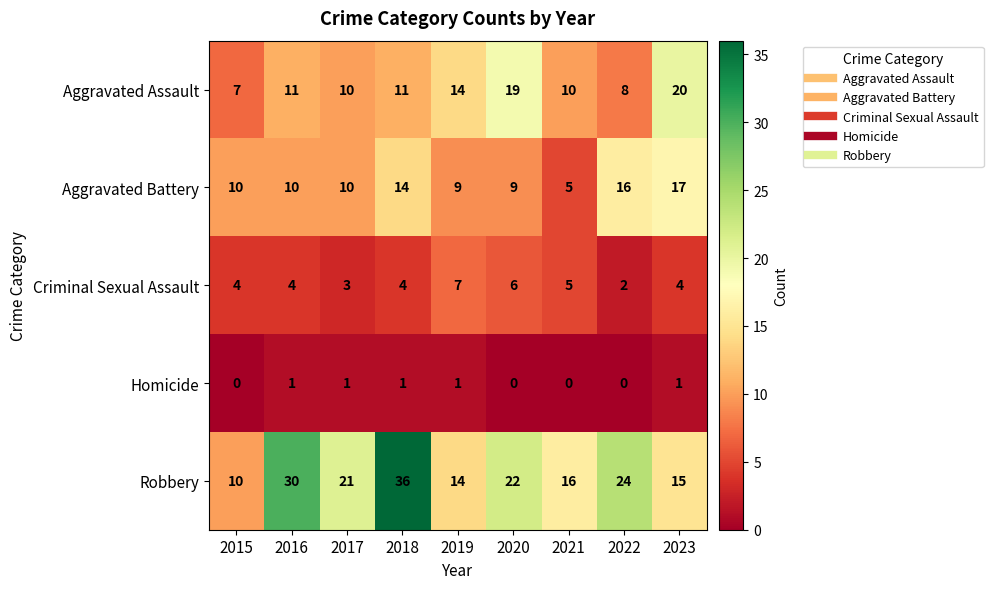

How many values in the Homicide series are below 1?

4